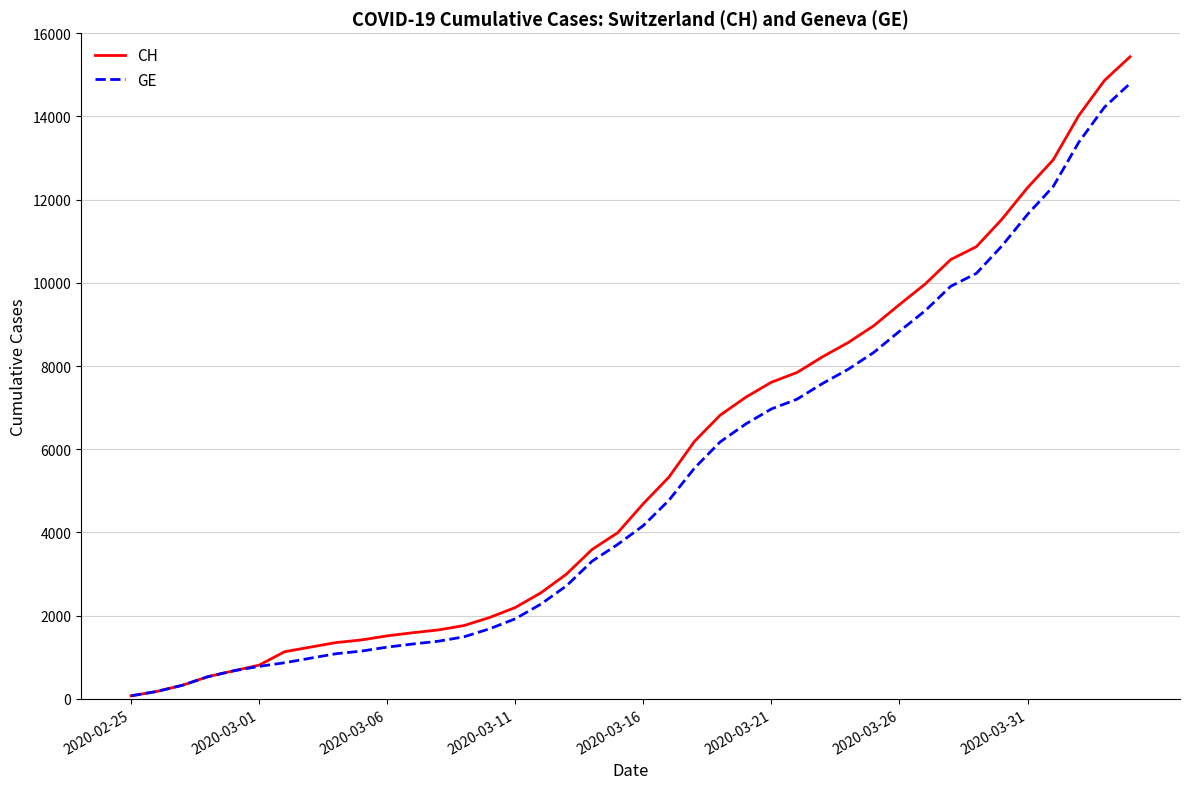

List the series in order of their peak value, highest first.

CH, GE